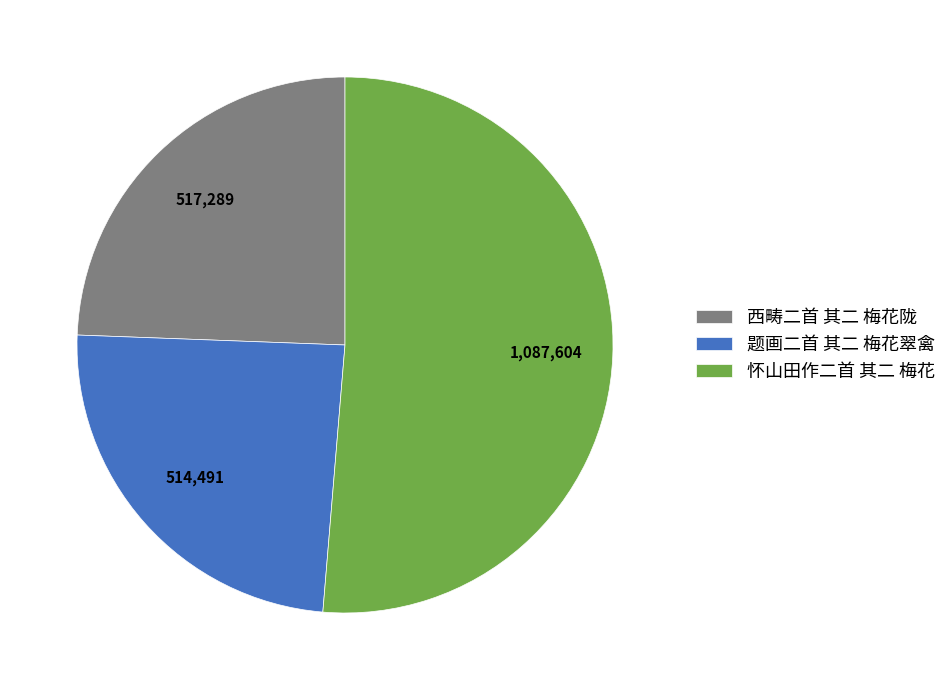

What is the largest slice in the pie chart?

怀山田作二首 其二 梅花